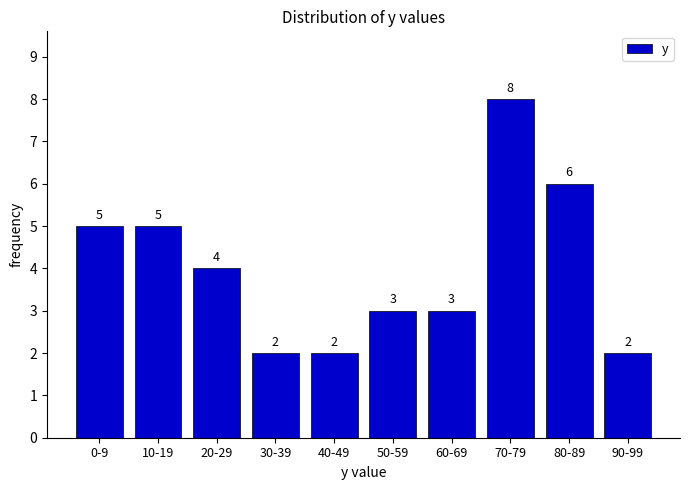

Reading right to left, extract all data points from this chart.

2	6	8	3	3	2	2	4	5	5